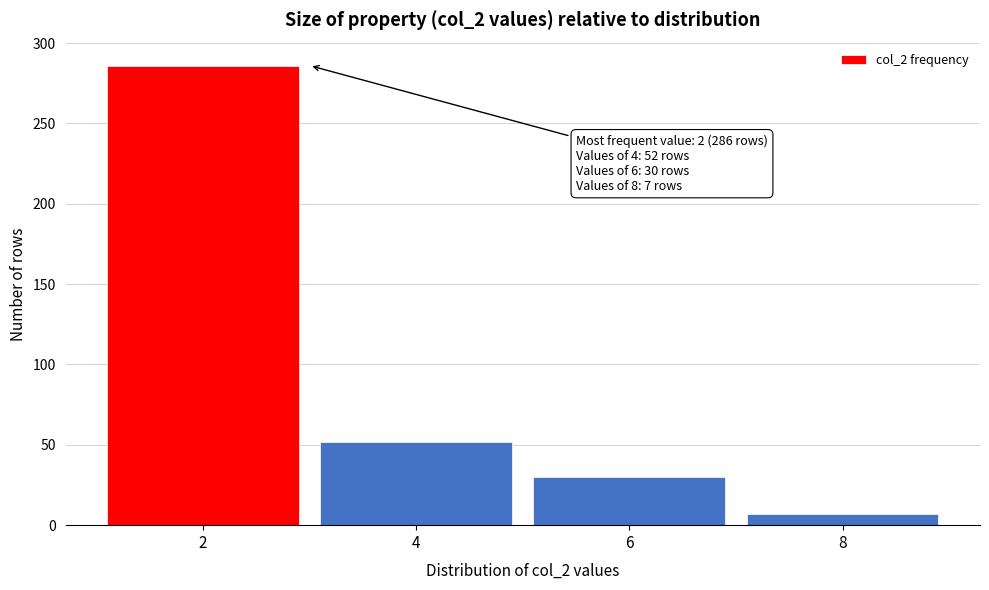

Which range on the x-axis has the tallest bar?

1 to 3